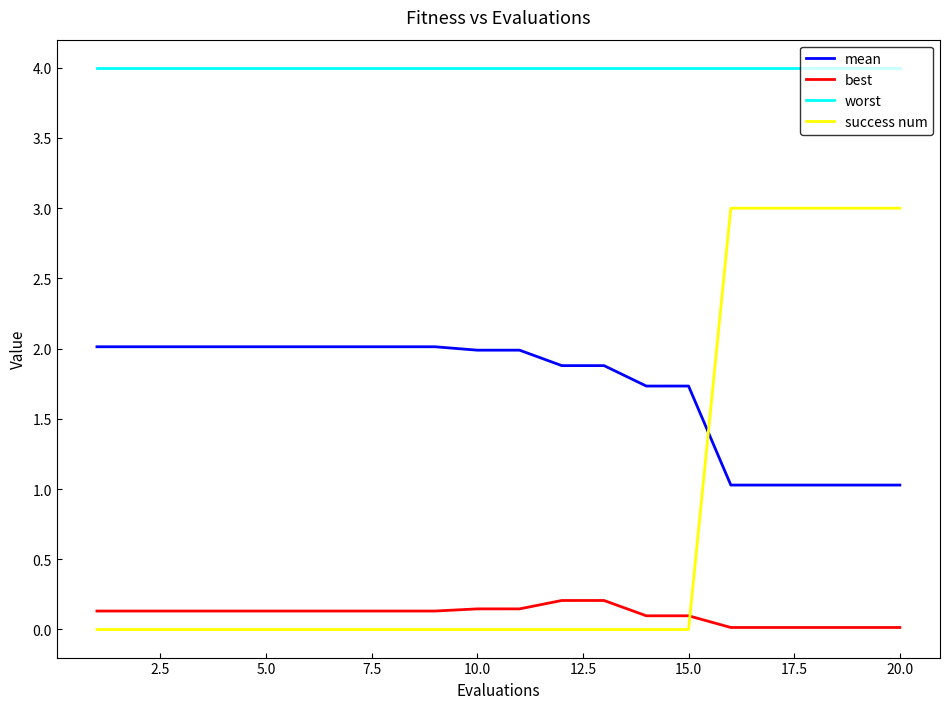

Which series has the largest total across all categories?

worst